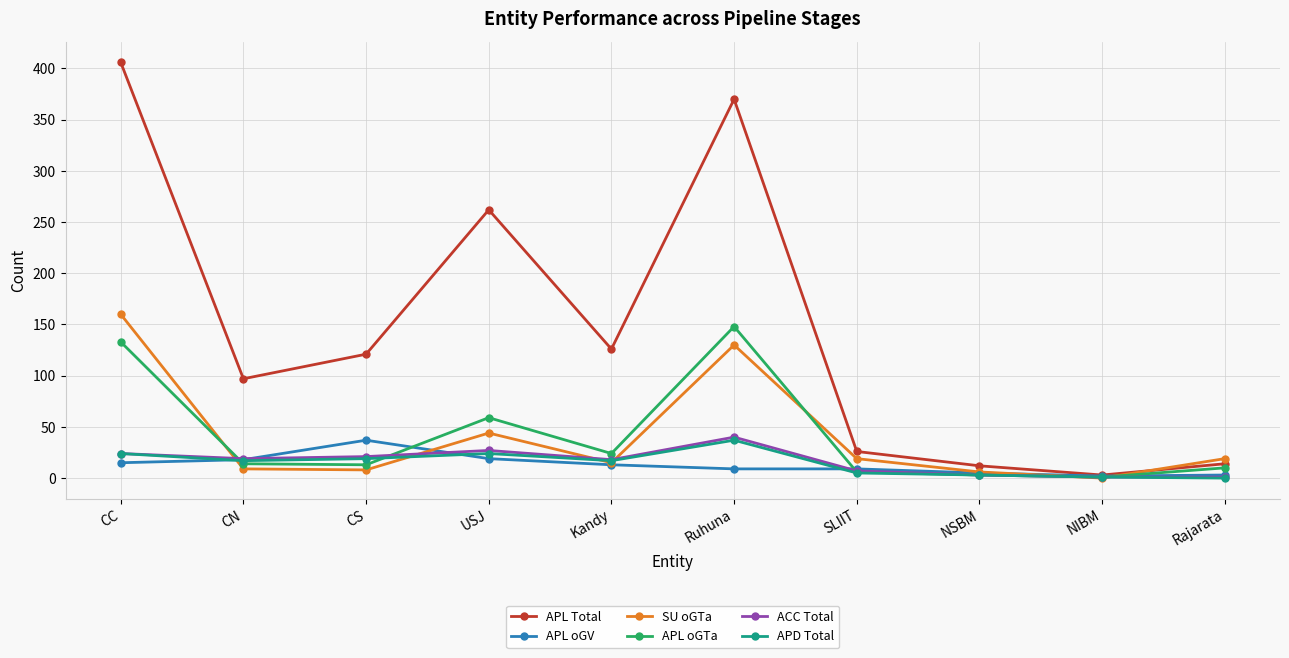

Is it true that SU oGTa equals 160 at CC?

True